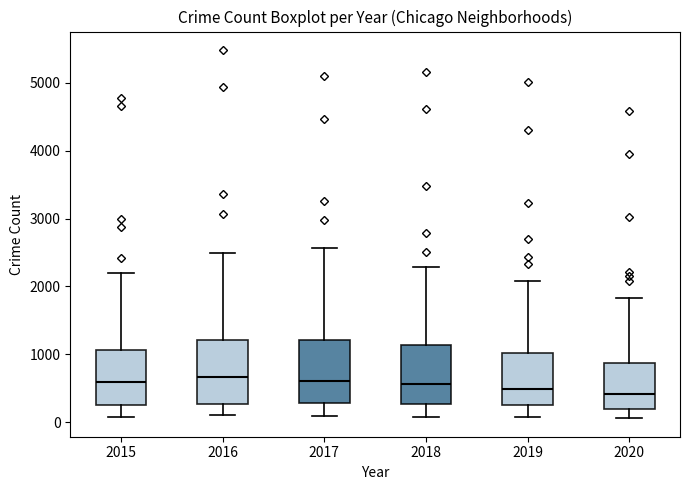

Where is the upper edge of the box at x = 2018 on the y-axis? The values are not printed on the chart, so give them approximately, as read against the axis.

1100